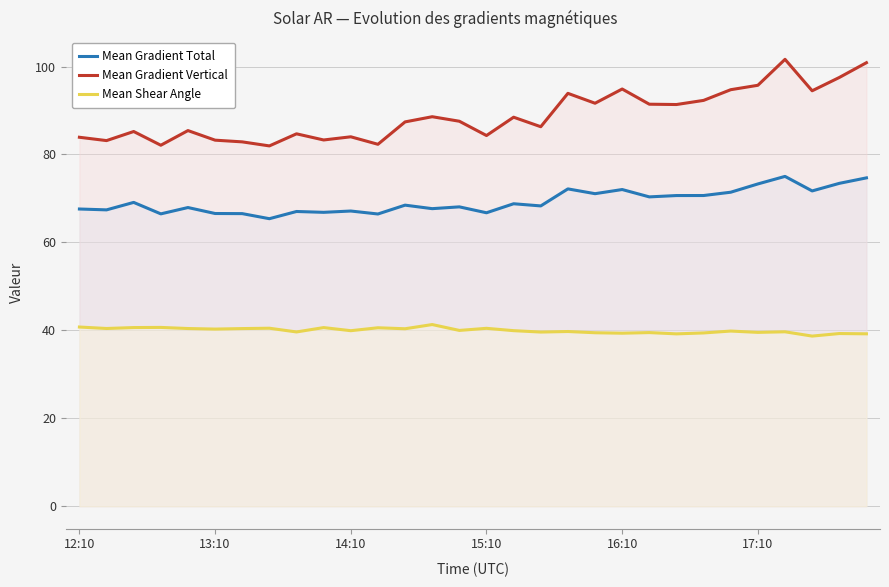

True or false: Mean Gradient Total and Mean Shear Angle intersect in this chart.

False